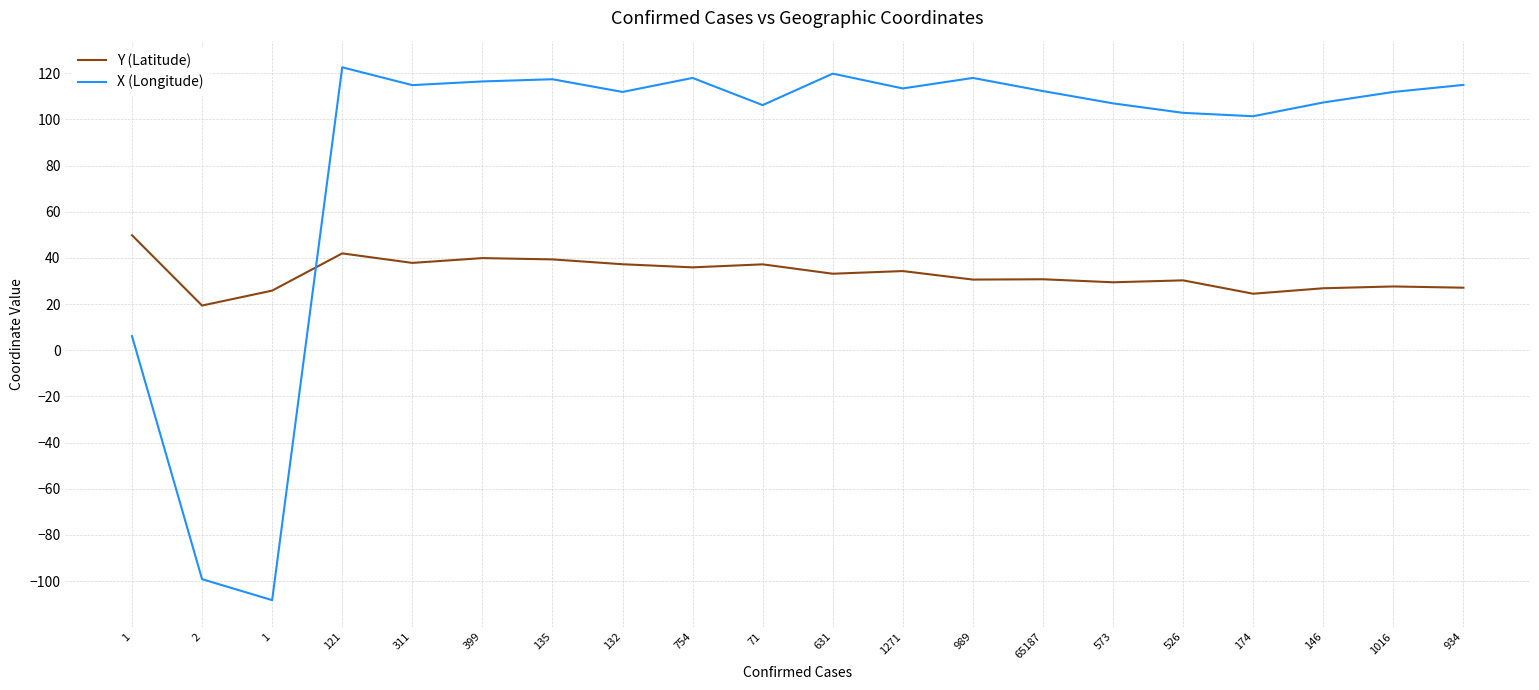

Reading left to right, list all the values displayed in this chart.

Y (Latitude): 49.8	19.4	25.8	41.9	37.8	39.9	39.3	37.2	35.9	37.2	33.1	34.3	30.6	30.7	29.4	30.3	24.5	26.8	27.6	27.1
X (Longitude): 6.1	-99.1	-108.2	122.5	114.8	116.4	117.4	111.9	117.9	106.2	119.8	113.4	117.9	112.2	106.9	102.8	101.3	107.3	111.9	114.9